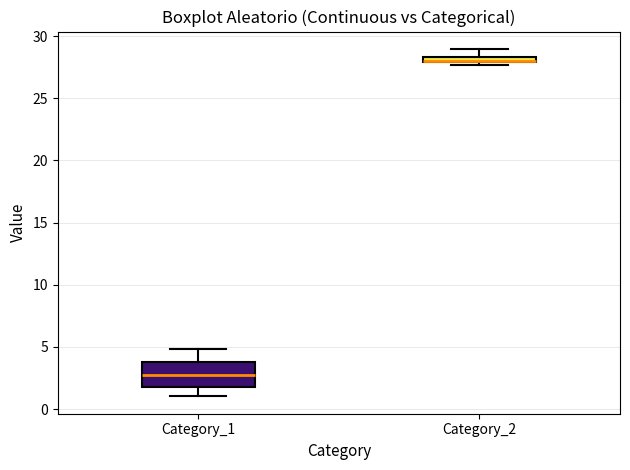

Which box is the tallest, from its lower edge to its upper edge?

Category_1